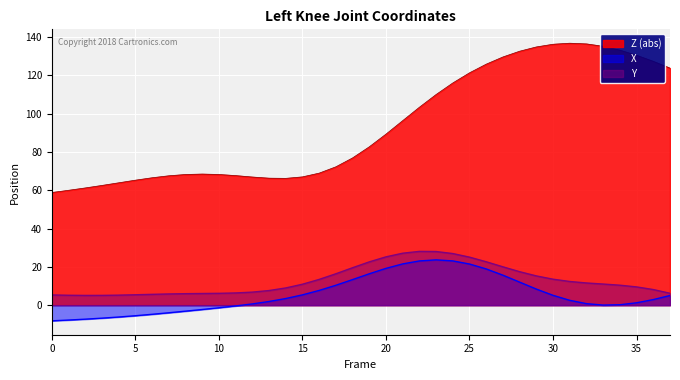

What is the greatest value displayed?

136.7